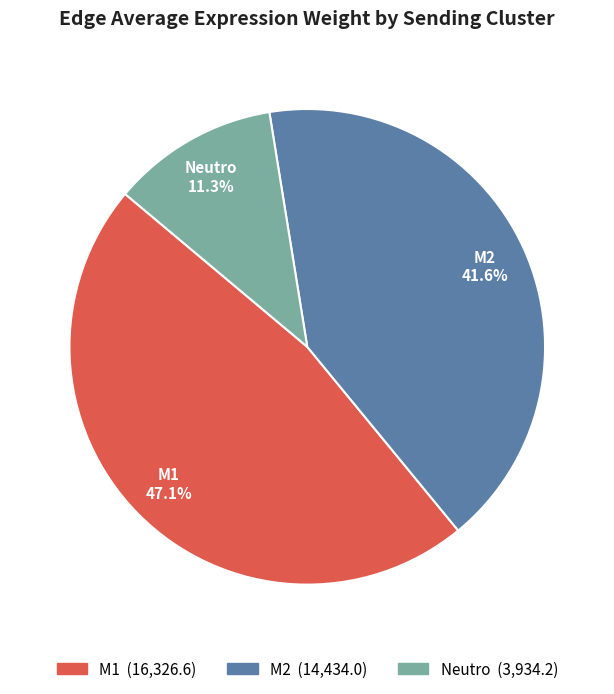

What is the ratio of the value at Neutro to the value at M2?

0.3